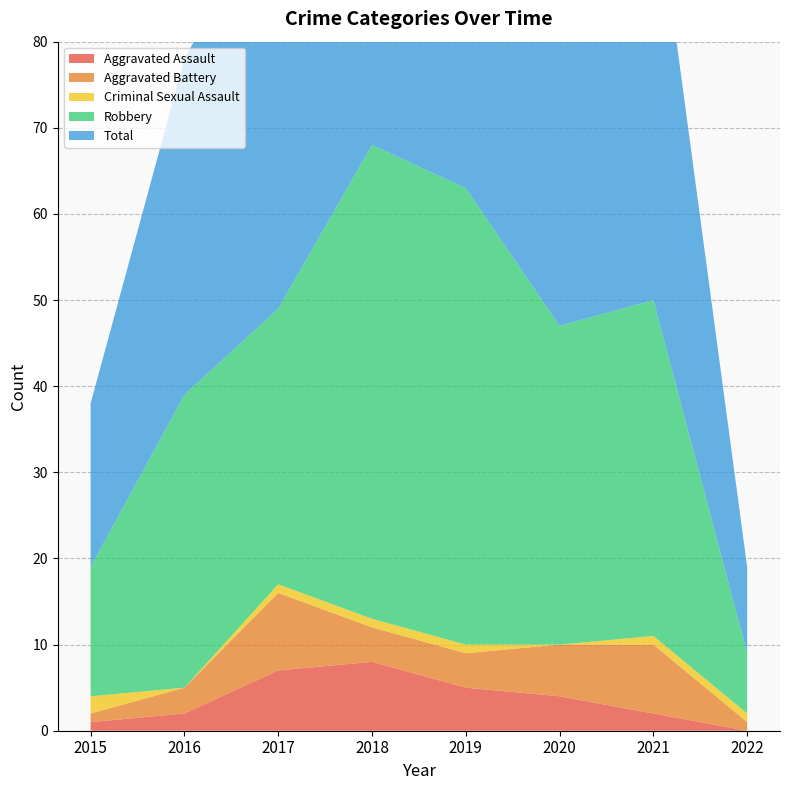

Reading left to right, transcribe all the data shown in this chart.

Aggravated Assault: 1	2	7	8	5	4	2	0
Aggravated Battery: 1	3	9	4	4	6	8	1
Criminal Sexual Assault: 2	0	1	1	1	0	1	1
Robbery: 15	34	32	55	53	37	39	7
Total: 19	39	49	68	63	47	50	10